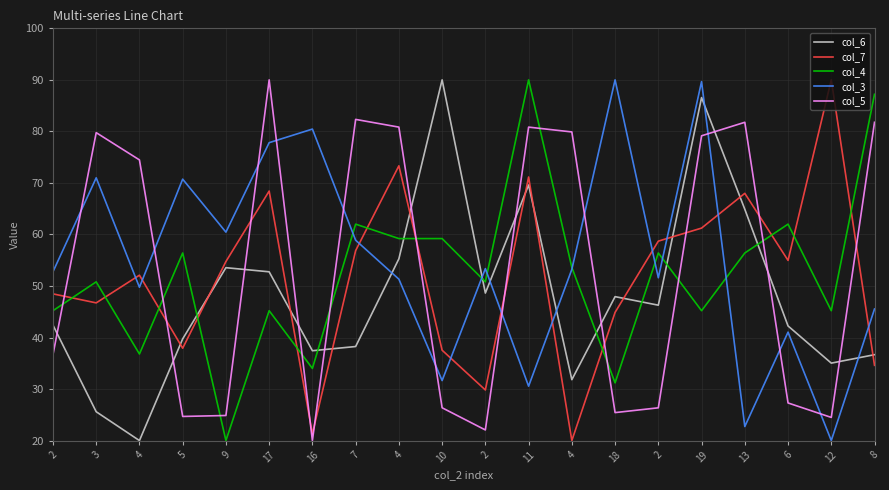

What is the difference between the highest and lowest values at 9?

40.4